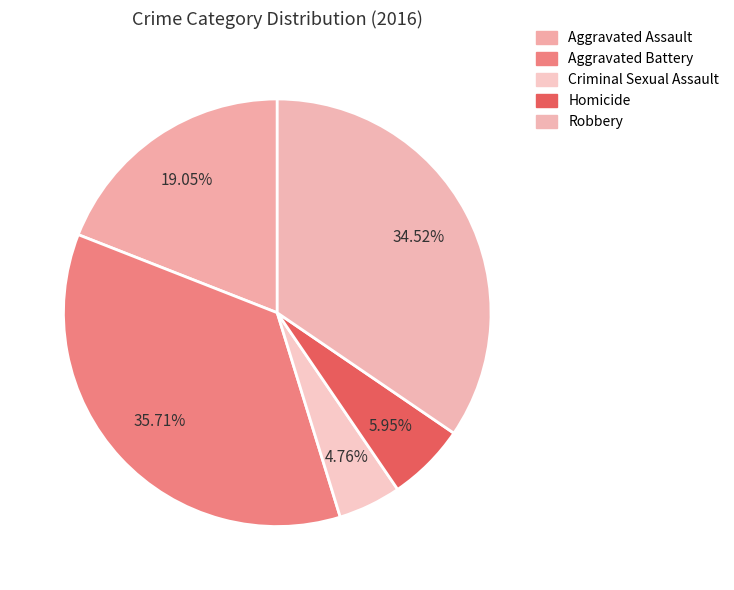

To the nearest percent, what is the difference between the largest and smallest slice percentages?

31%